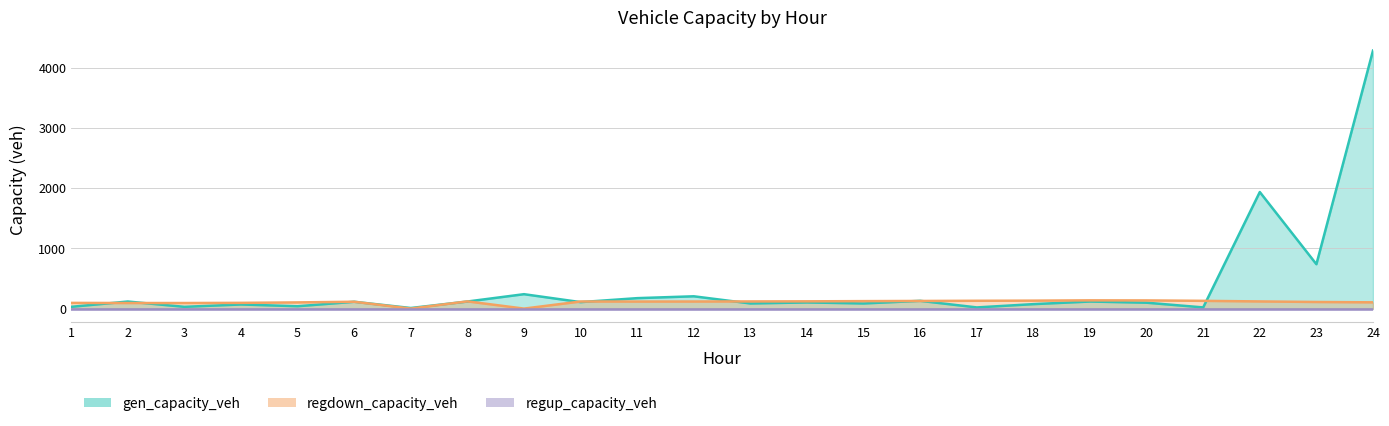

What is the maximum value for gen_capacity_veh?

4282.6